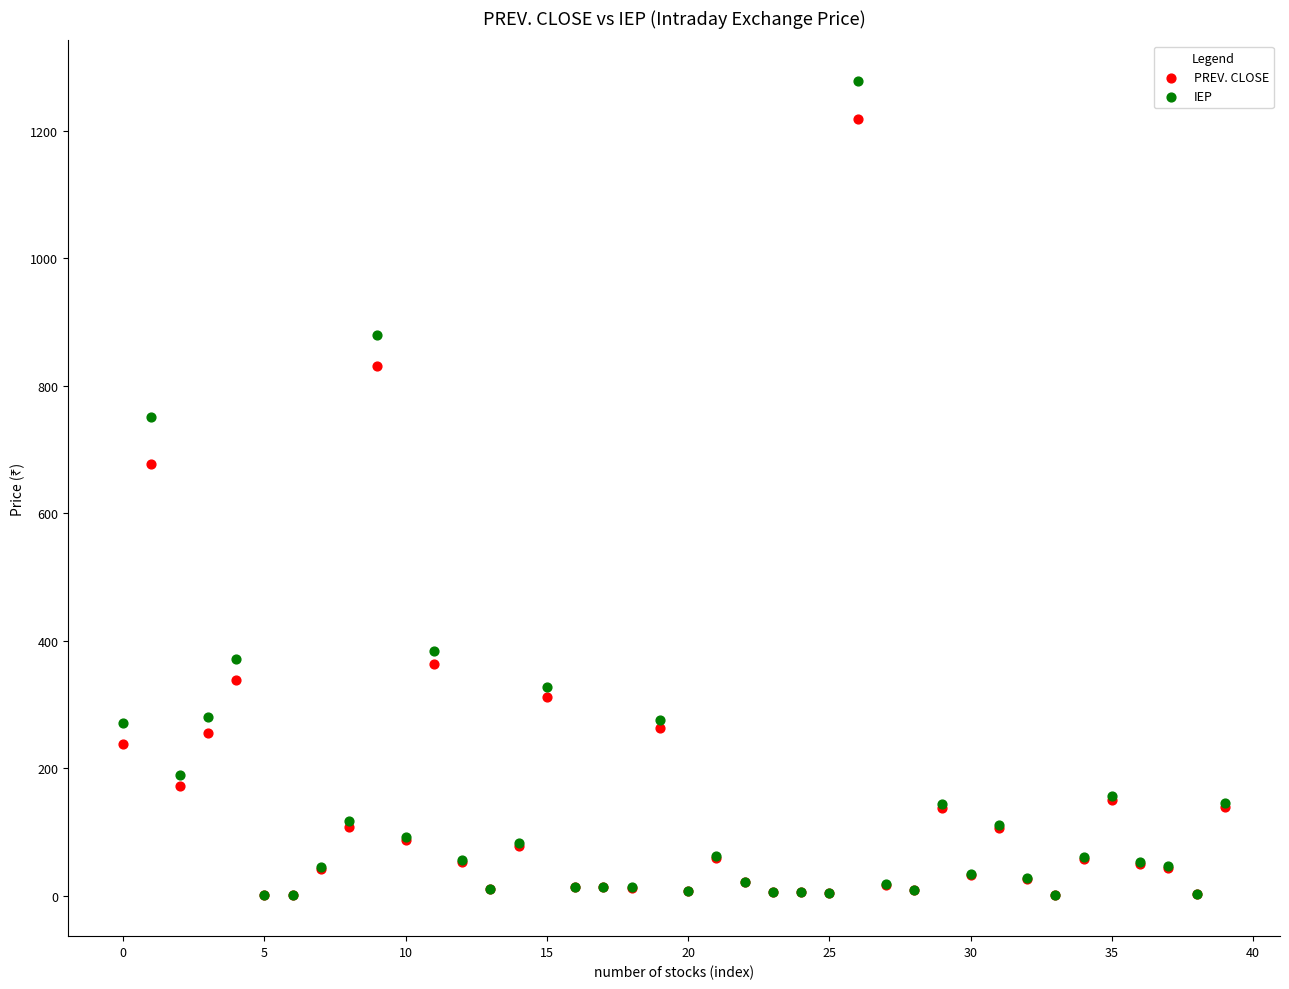

In the IEP series, what Y value is closest to 639?

751.0